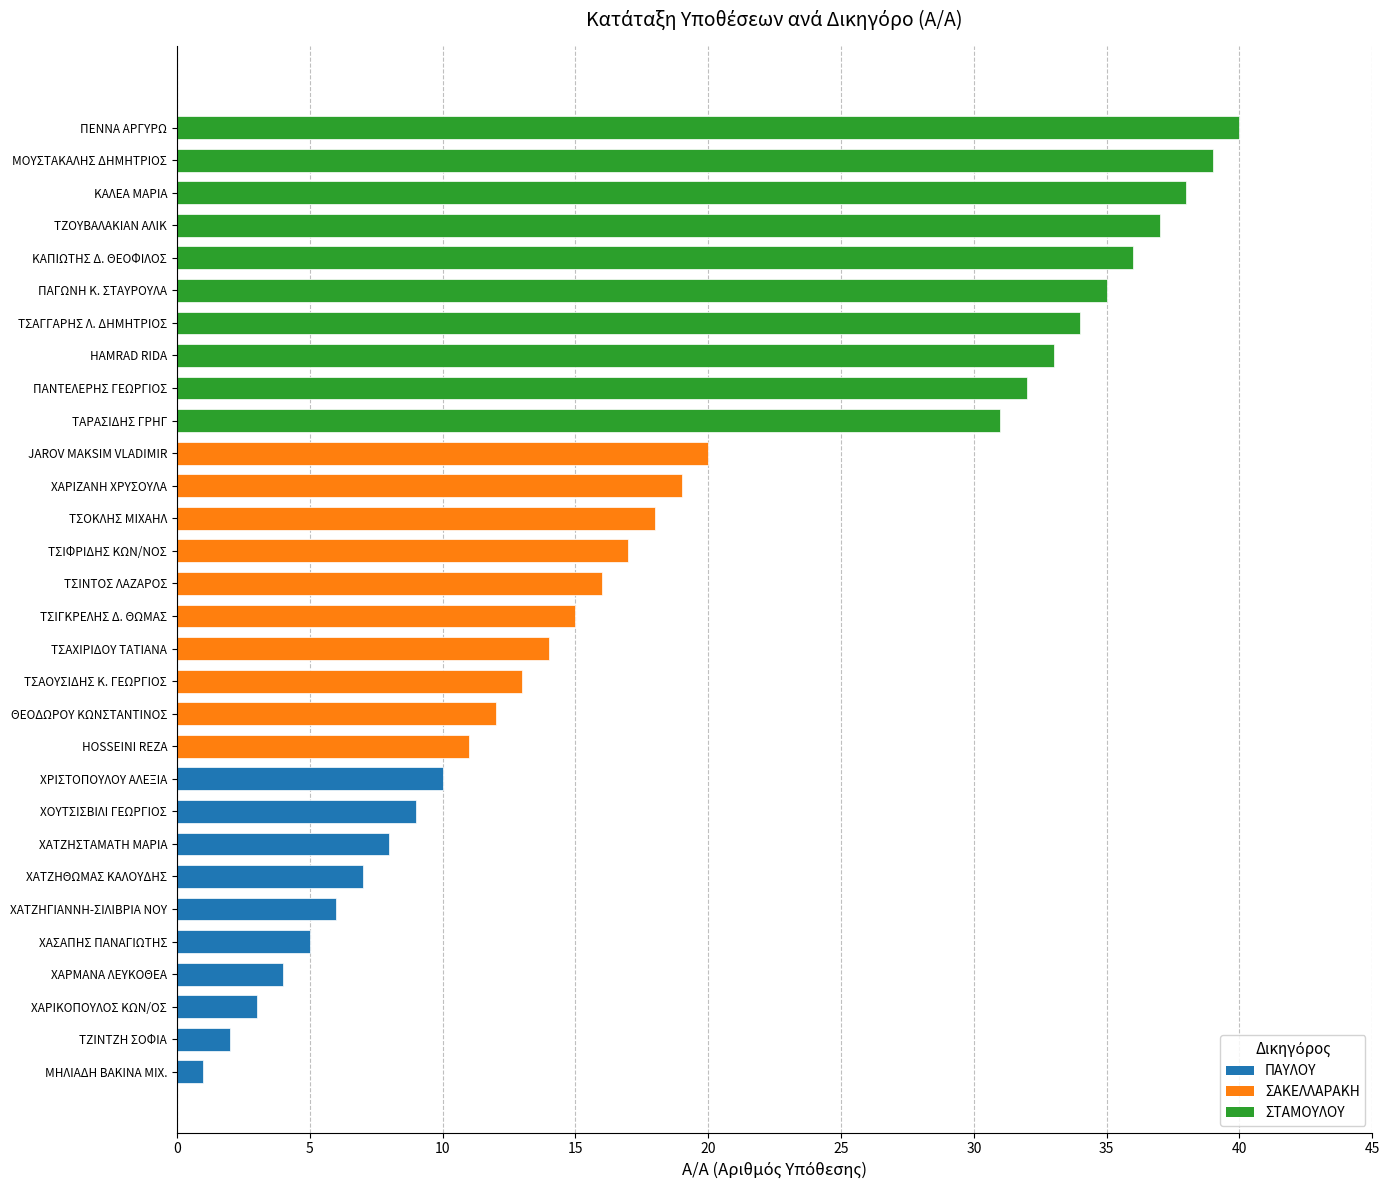

Does the chart contain any negative values?

No